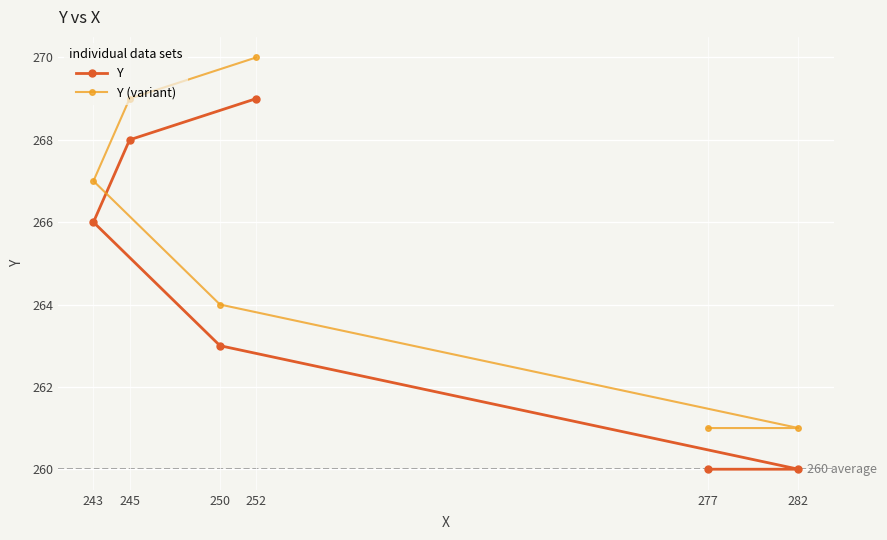

Reading left to right, transcribe all the data shown in this chart.

Y: 243=266	245=268	250=263	252=269	277=260	282=260
Y (variant): 243=267	245=269	250=264	252=270	277=261	282=261